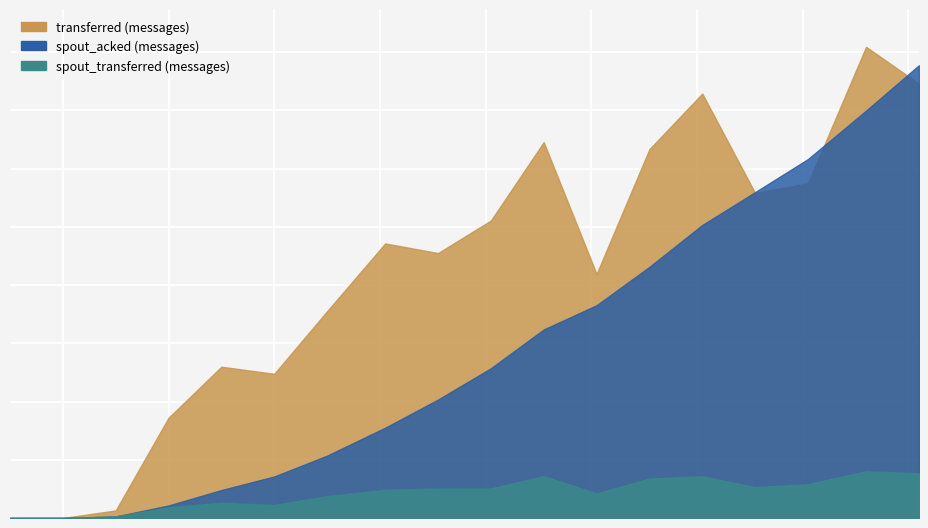

The transferred (messages) series shows 149180 at 182. True or false?

True